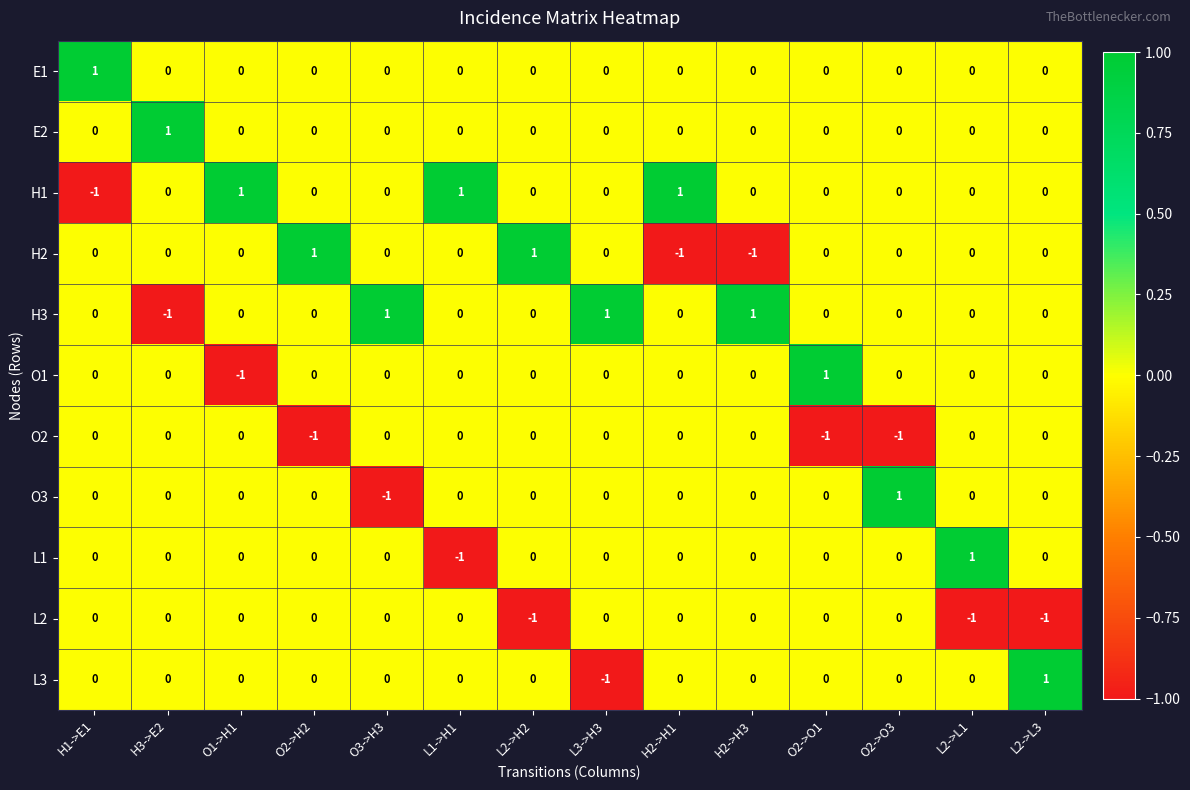

Is it true that H1 equals 1 at O2->O3?

False